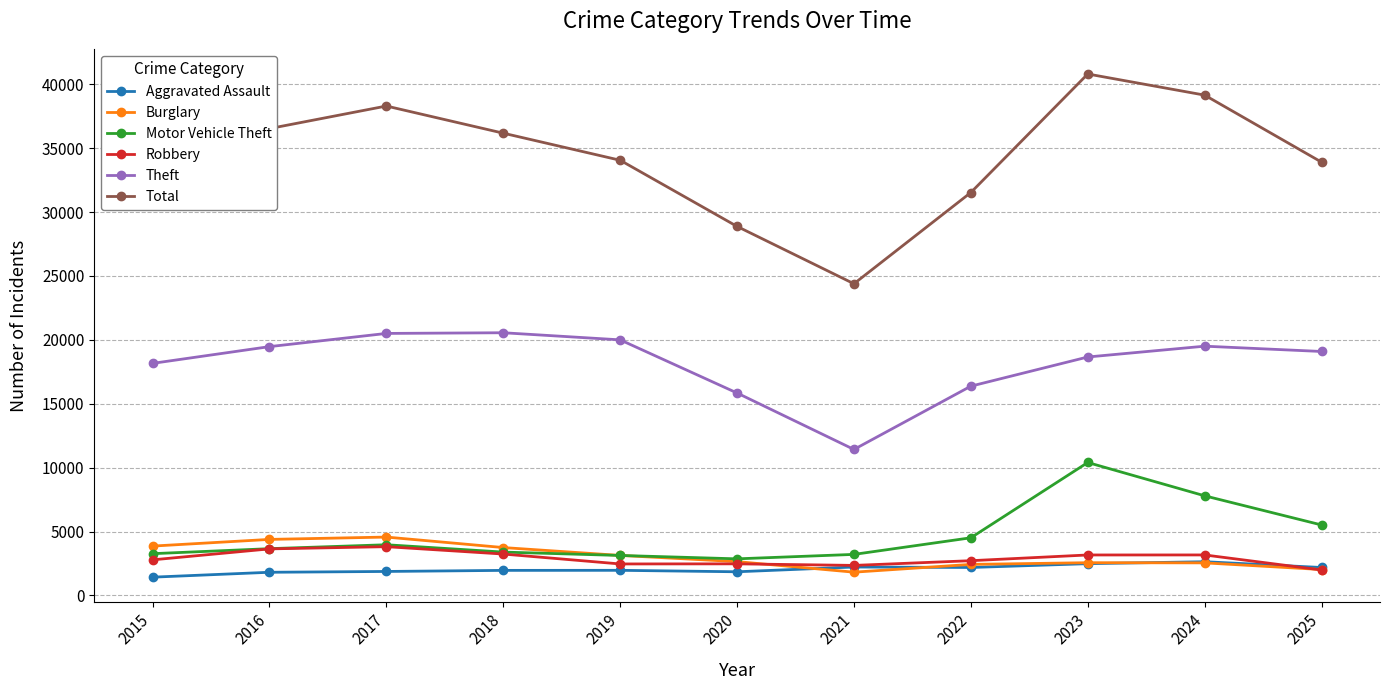

Count the number of data series in this chart.

6